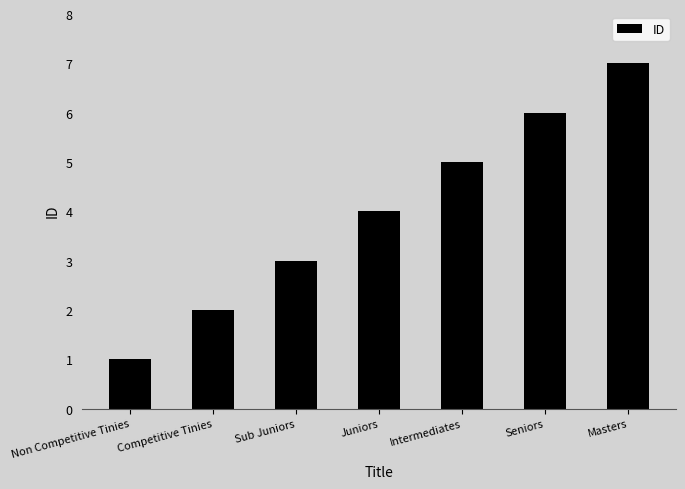

Which label corresponds to the largest value in the chart?

Masters